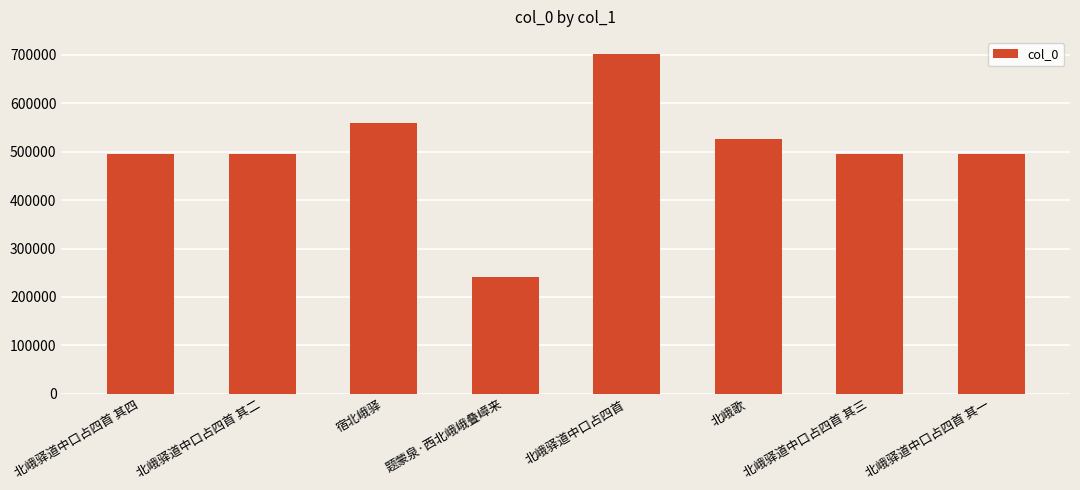

Count the number of categories in the chart.

8